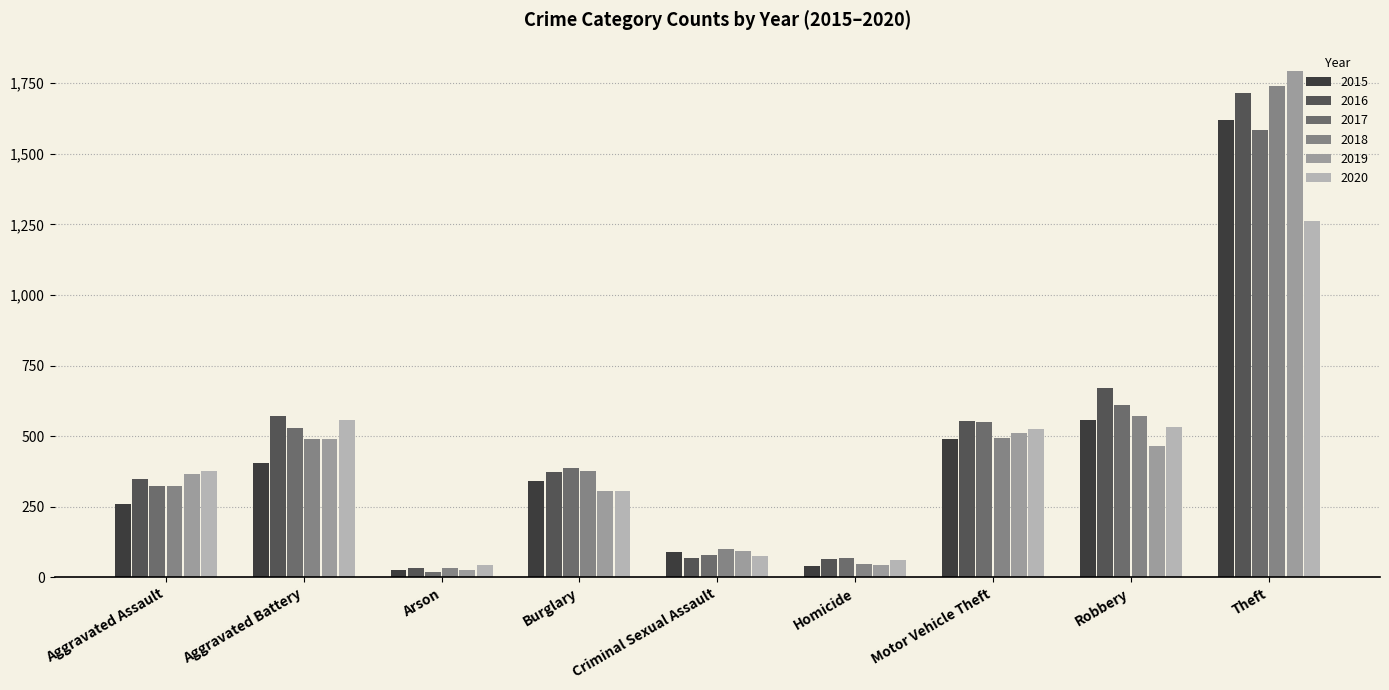

Are the bars grouped side by side (vs. stacked)?

Yes